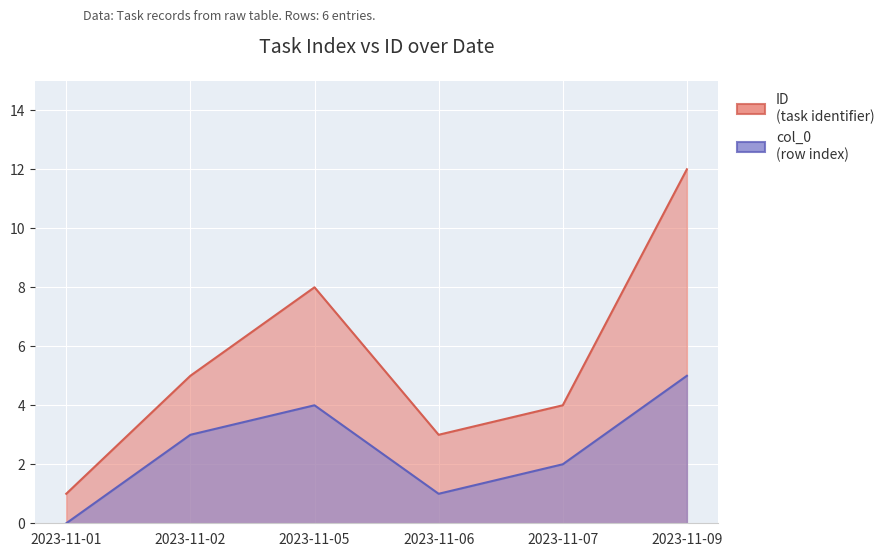

True or false: ID and col_0 cross at least once.

False